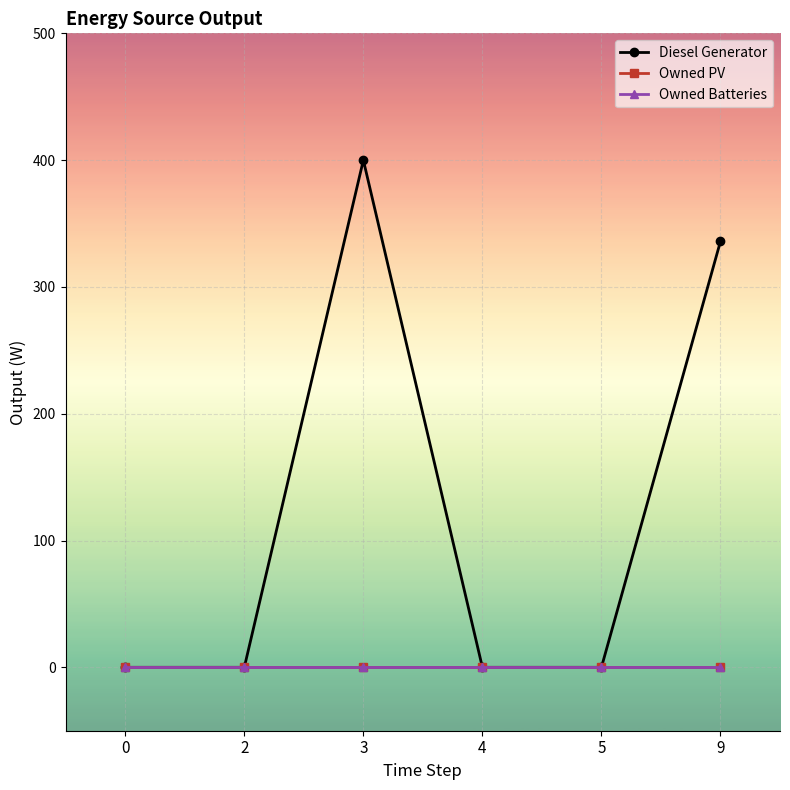

Does the chart have visible grid lines?

Yes